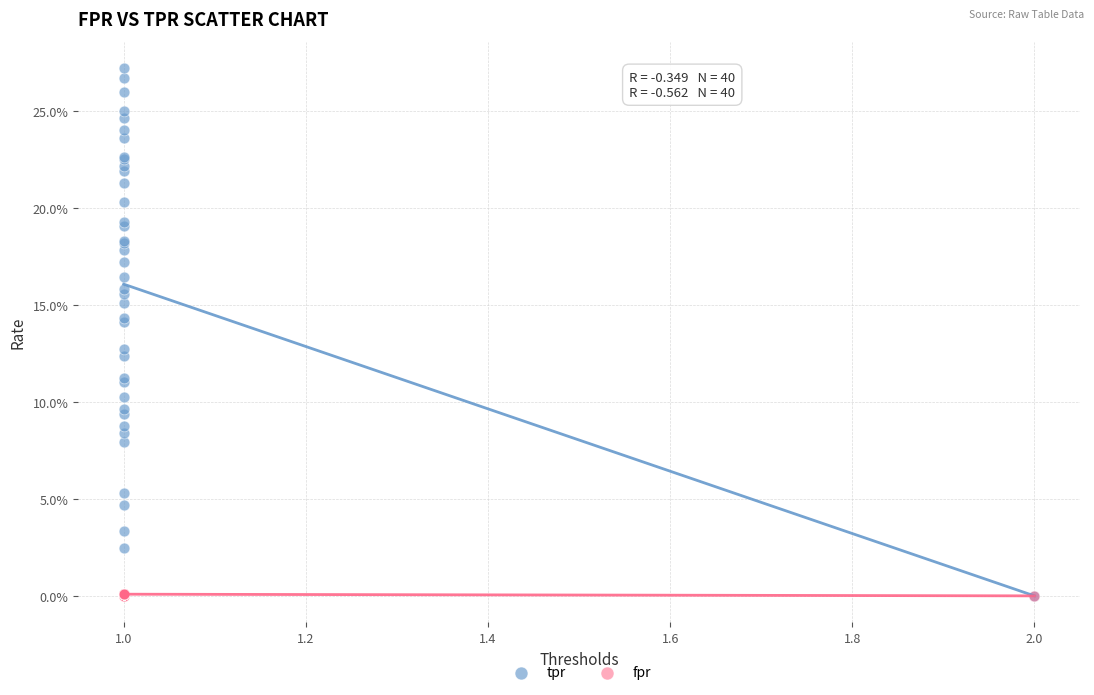

Which series contains the highest Y value?

tpr